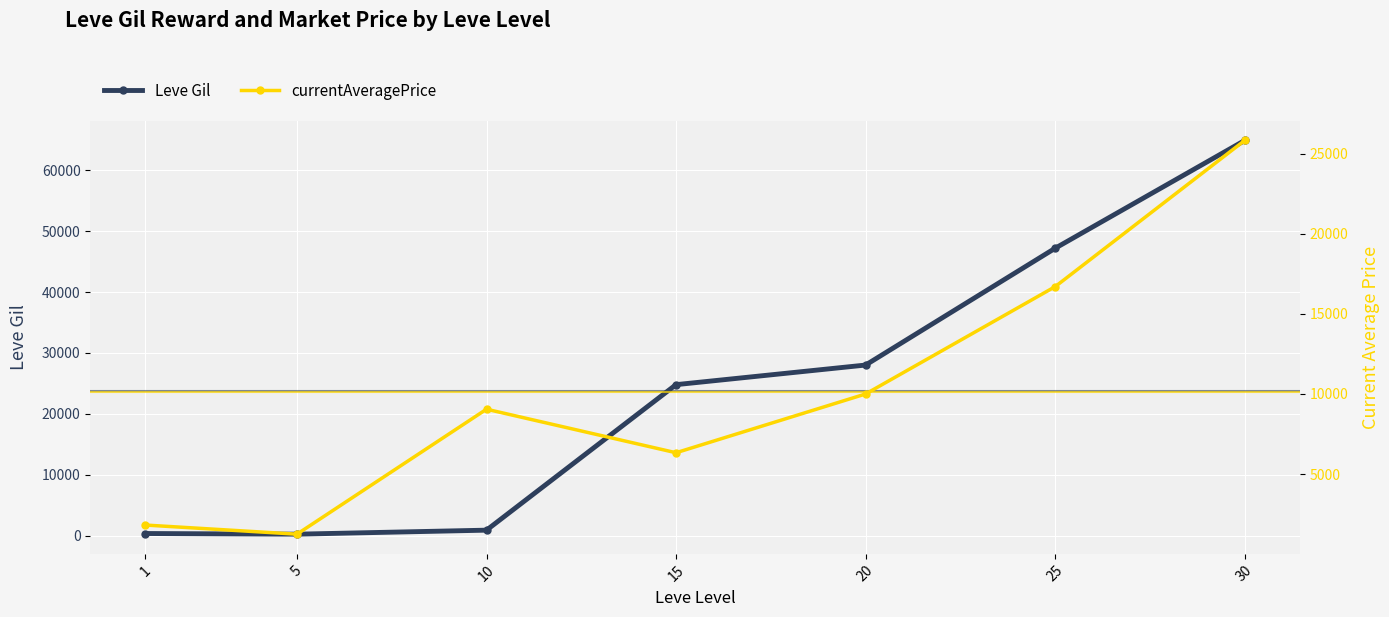

The value of currentAveragePrice at 1 is 483.2. True or false?

False